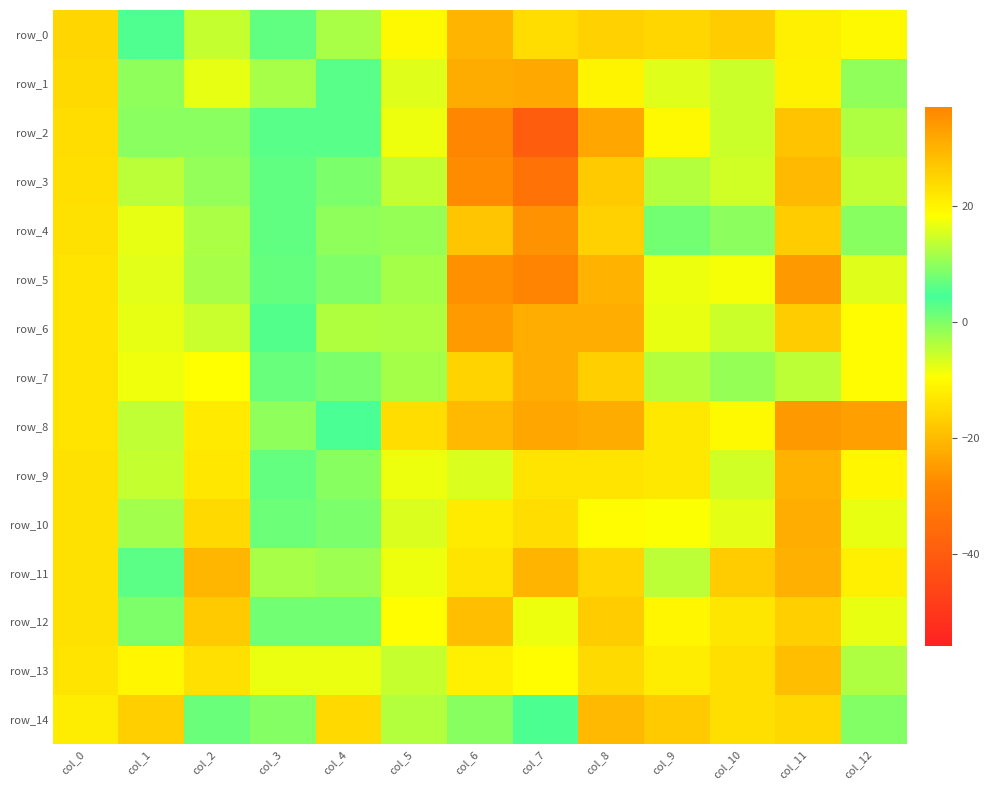

What is the maximum value for row_14?

24.1